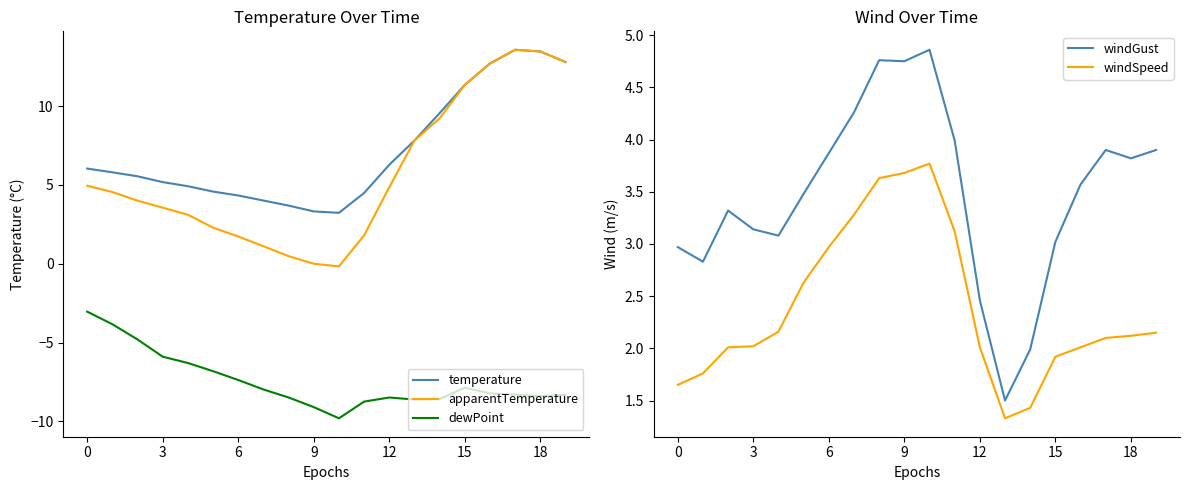

How many distinct data groups are displayed?

5